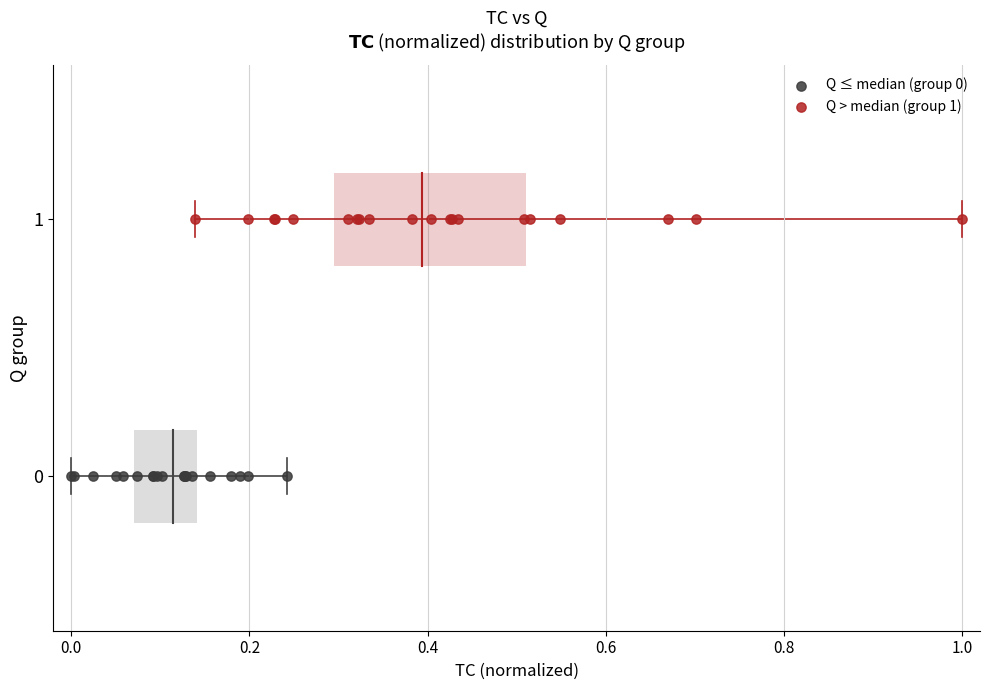

What are all the series names shown in the legend?

Q ≤ median (group 0), Q > median (group 1)